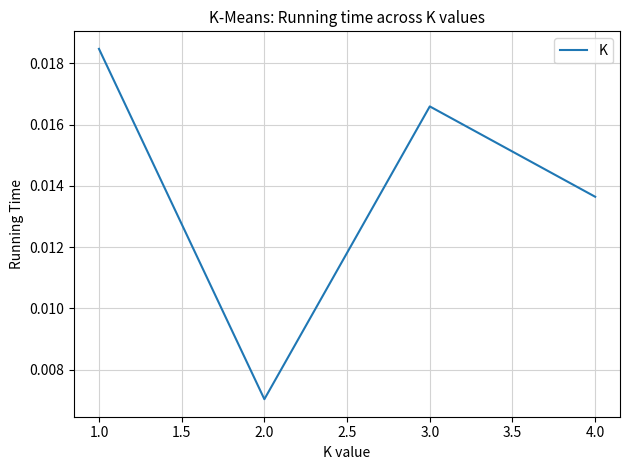

What position from the right is 3.0?

2